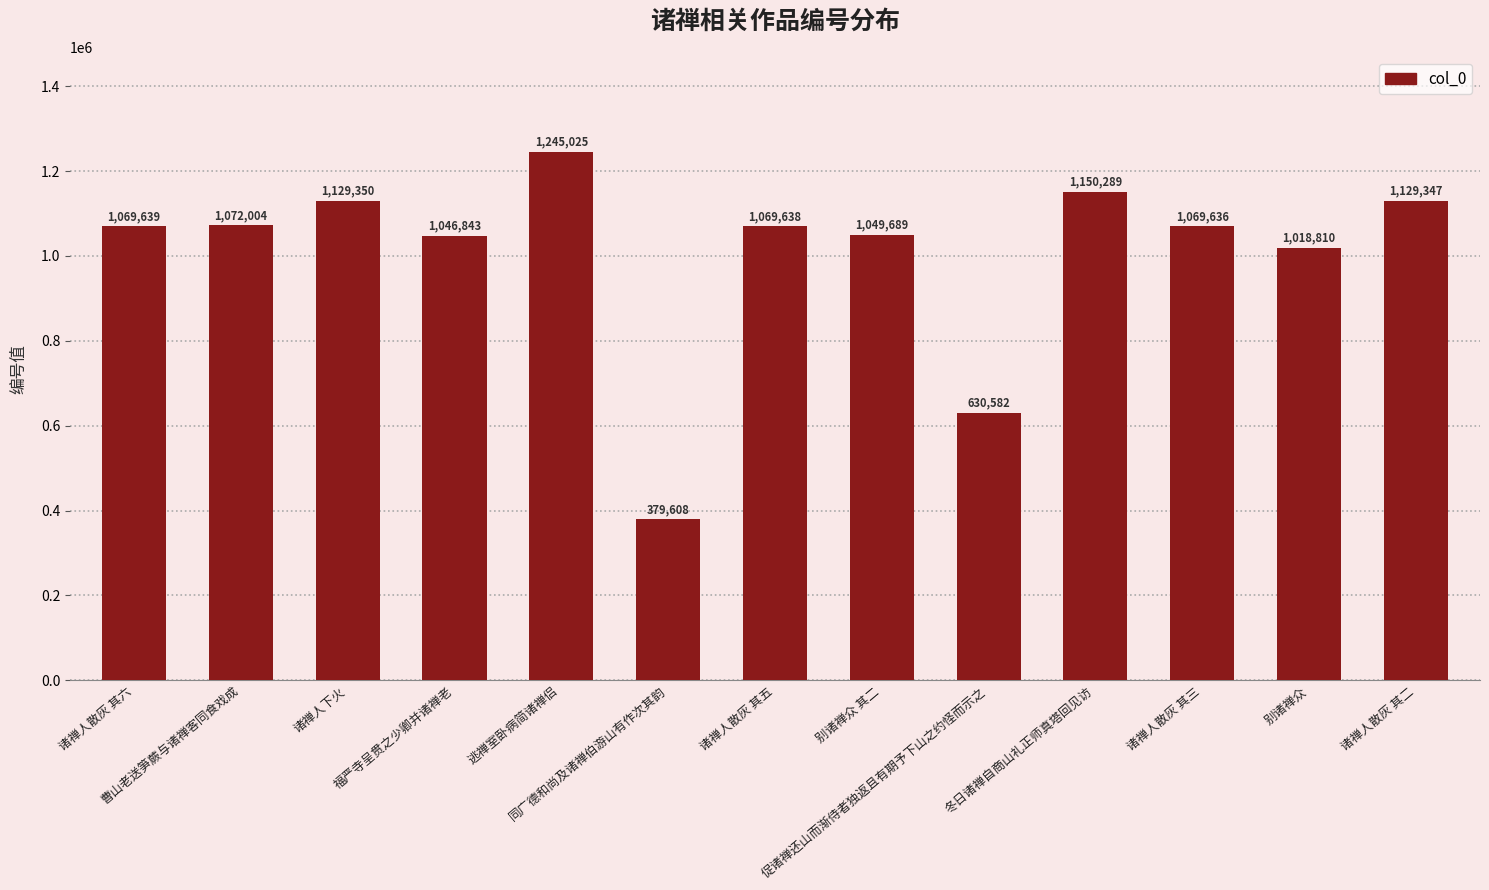

What is the label of the 1st bar from the right?

诸禅人散灰 其二